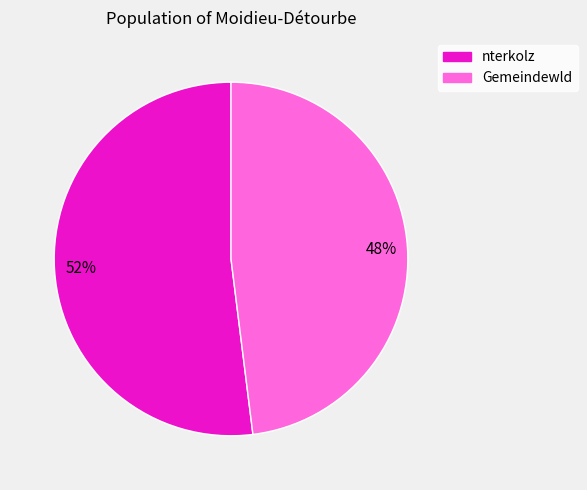

Between Gemeindewld and nterkolz, which is larger?

nterkolz